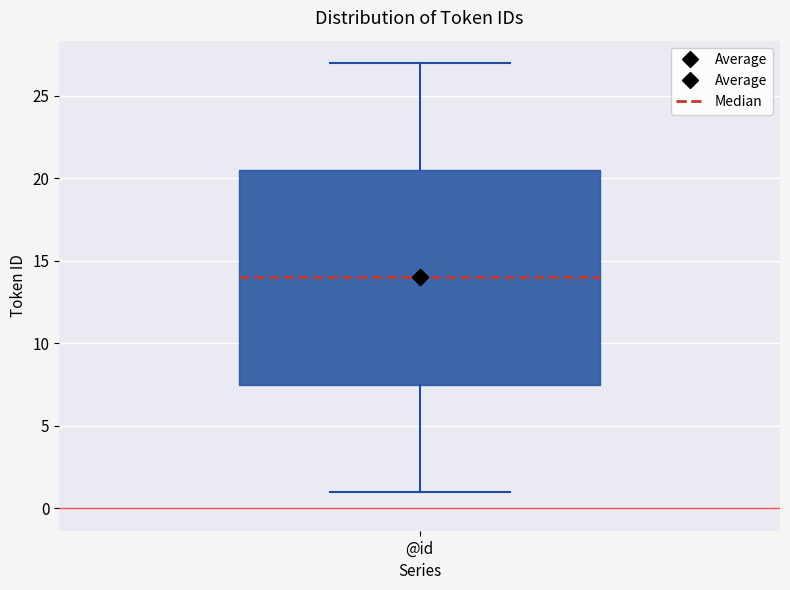

Where is the lower edge of the box for @id on the y-axis? The values are not printed on the chart, so give them approximately, as read against the axis.

7.5